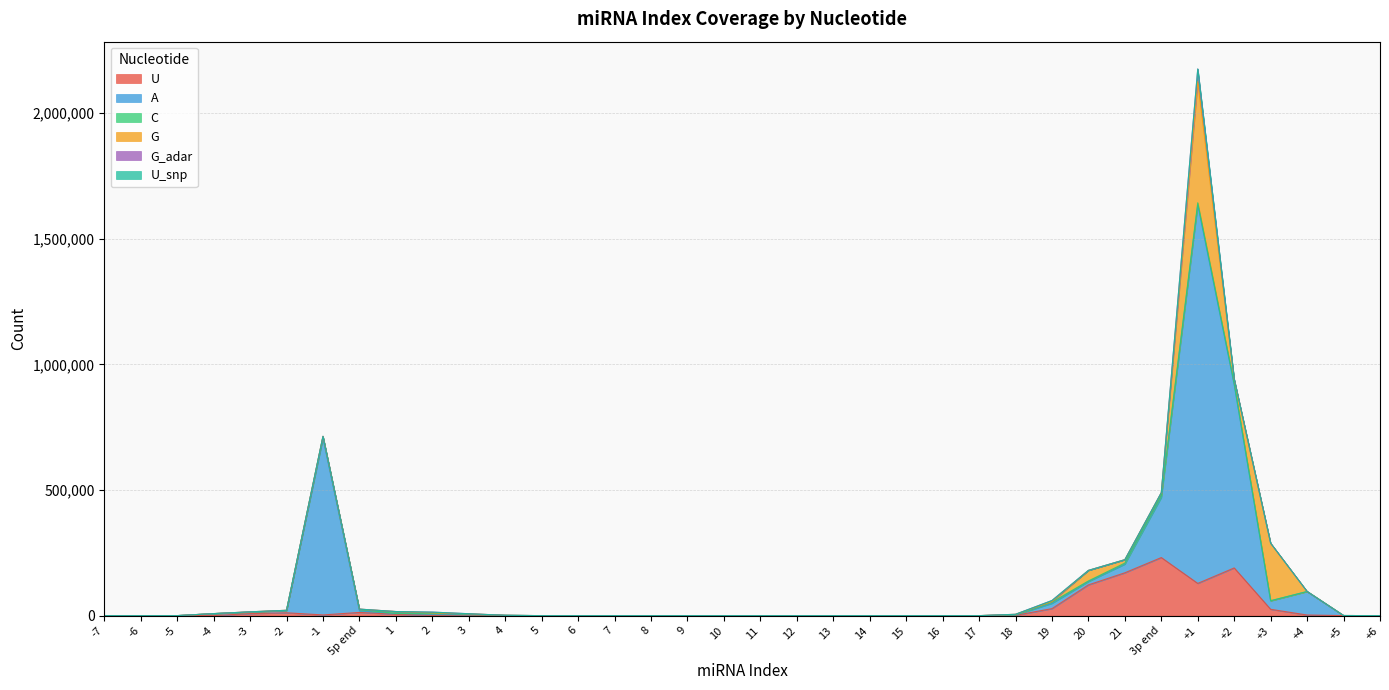

What is the difference between the C values at 3p end and 5p end?

1991